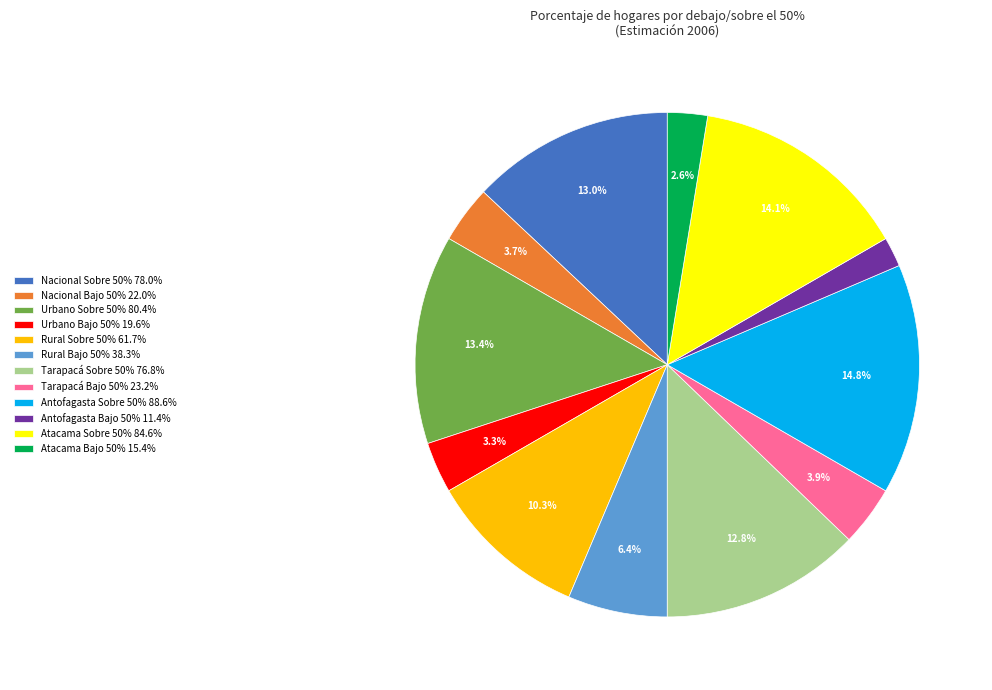

To the nearest percent, what percentage of the pie is Rural Bajo 50%?

6%